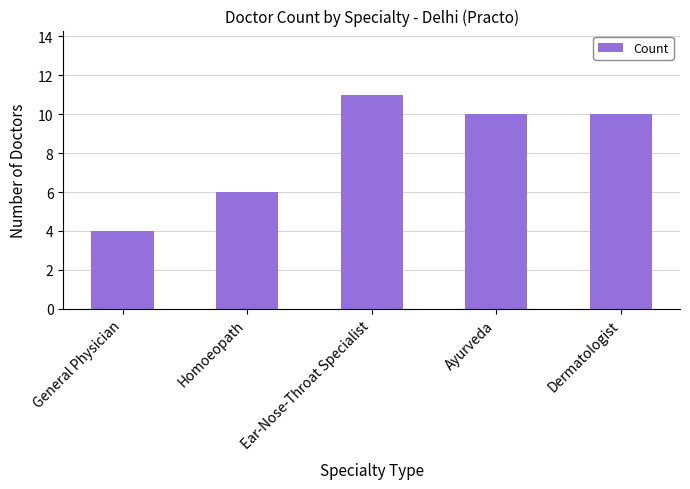

Count the values in the range 6 to 10.

3